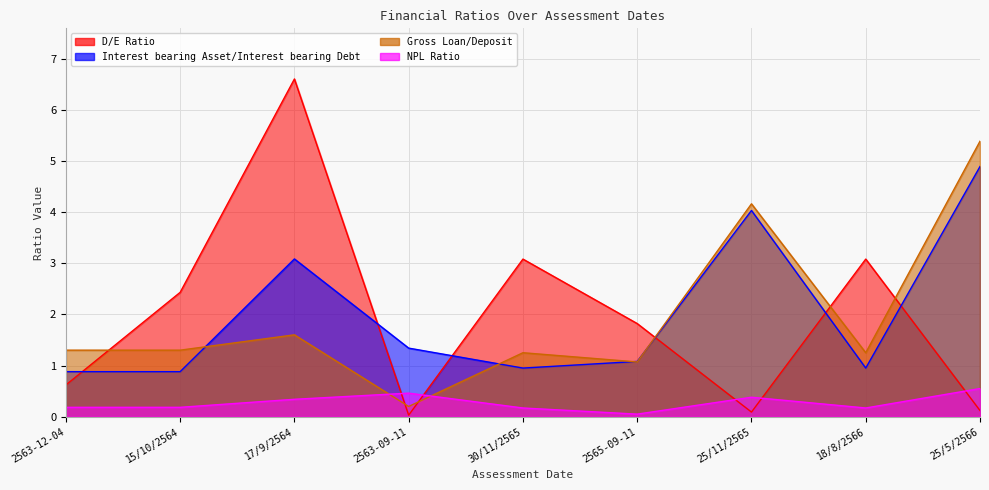

Is the value of Gross Loan/Deposit at 30/11/2565 greater than the value of NPL Ratio at 30/11/2565?

Yes